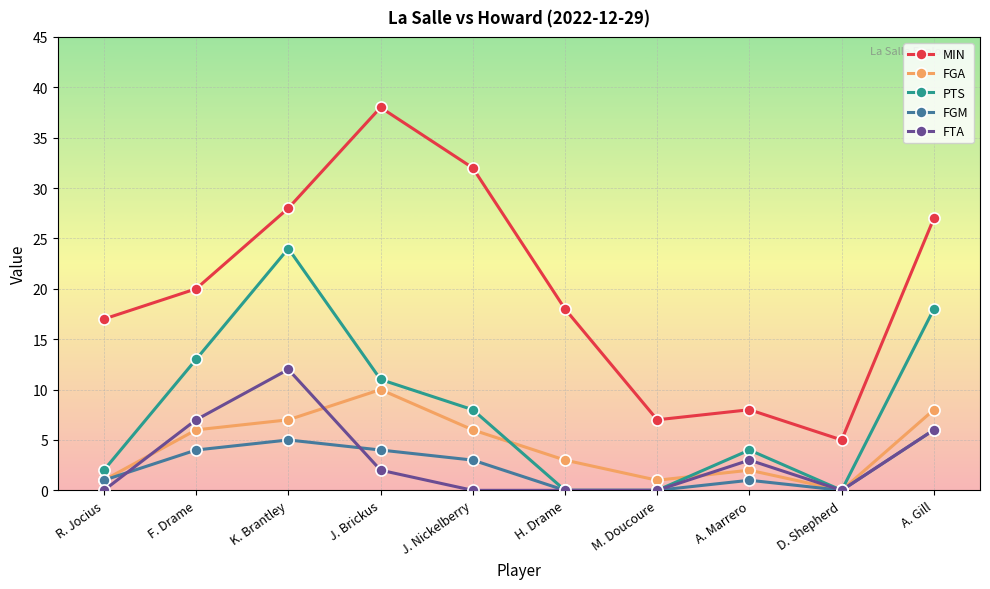

What is the difference between the maximum and second lowest values in the FGM series?

6